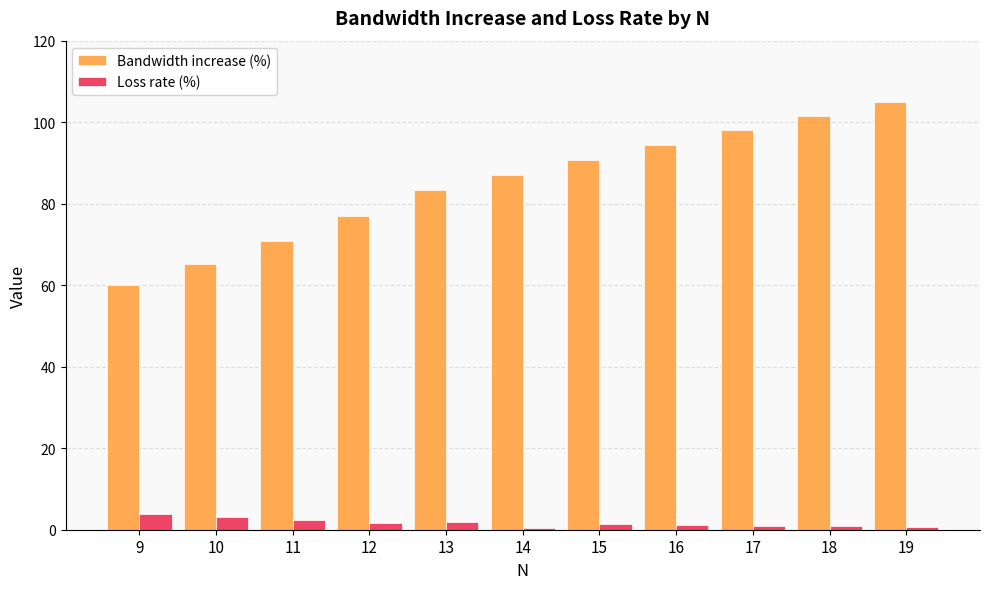

What is the total value across all series at 11?

73.3